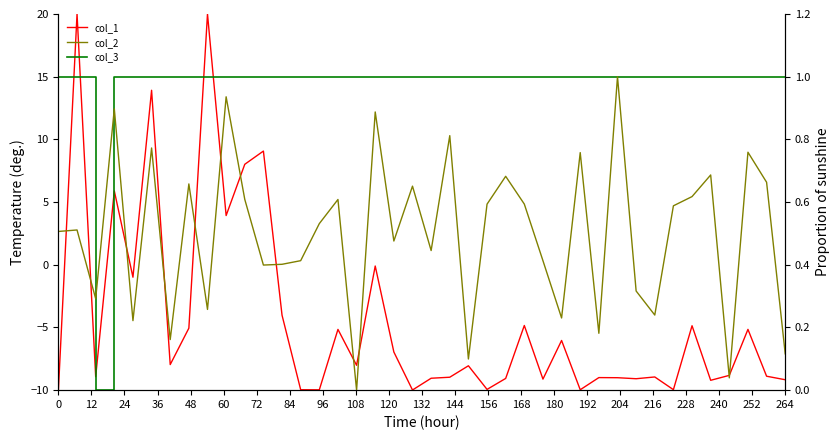

Which series has the largest total across all categories?

col_3